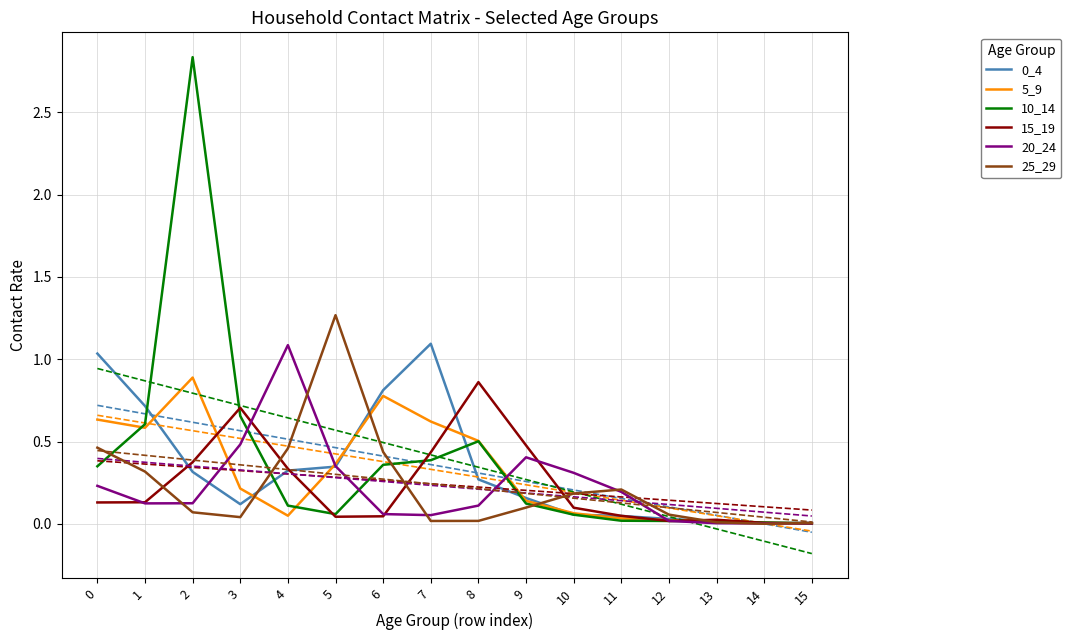

What is the difference between the 25_29 values at 15 and 1?

0.3